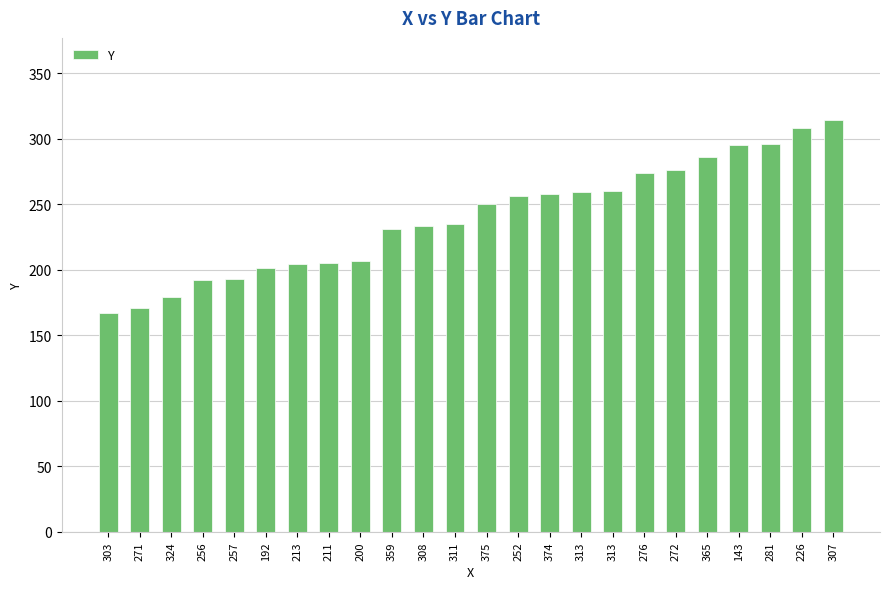

How many values are below 250?

12